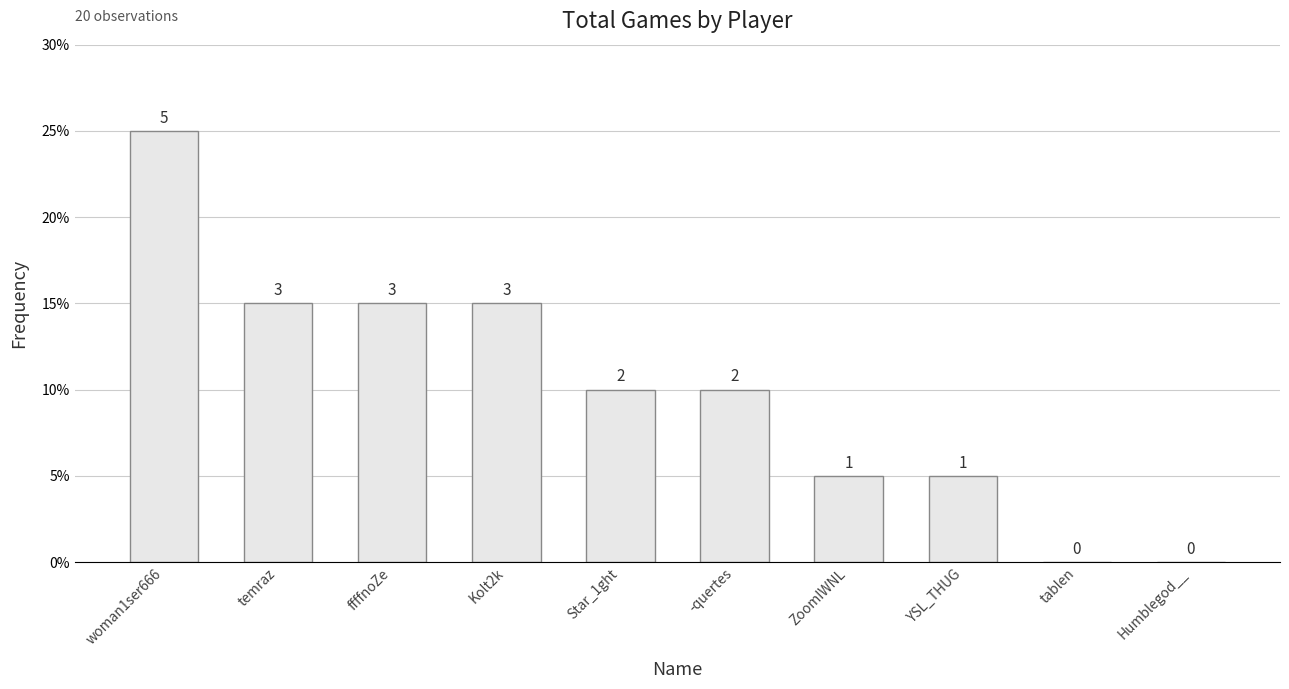

What is the change in value from -quertes to ZoomIWNL?

-1